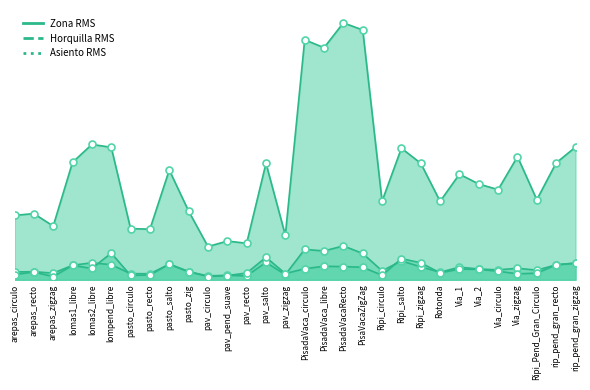

What is the minimum value for Zona RMS?

35.3